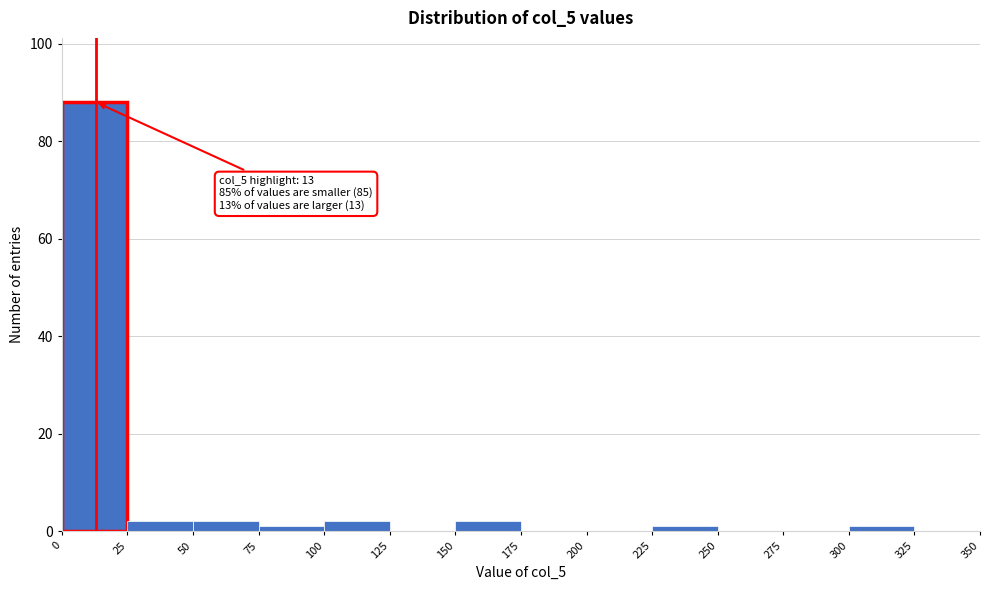

Over which range of the x-axis is the bar tallest?

0 to 25